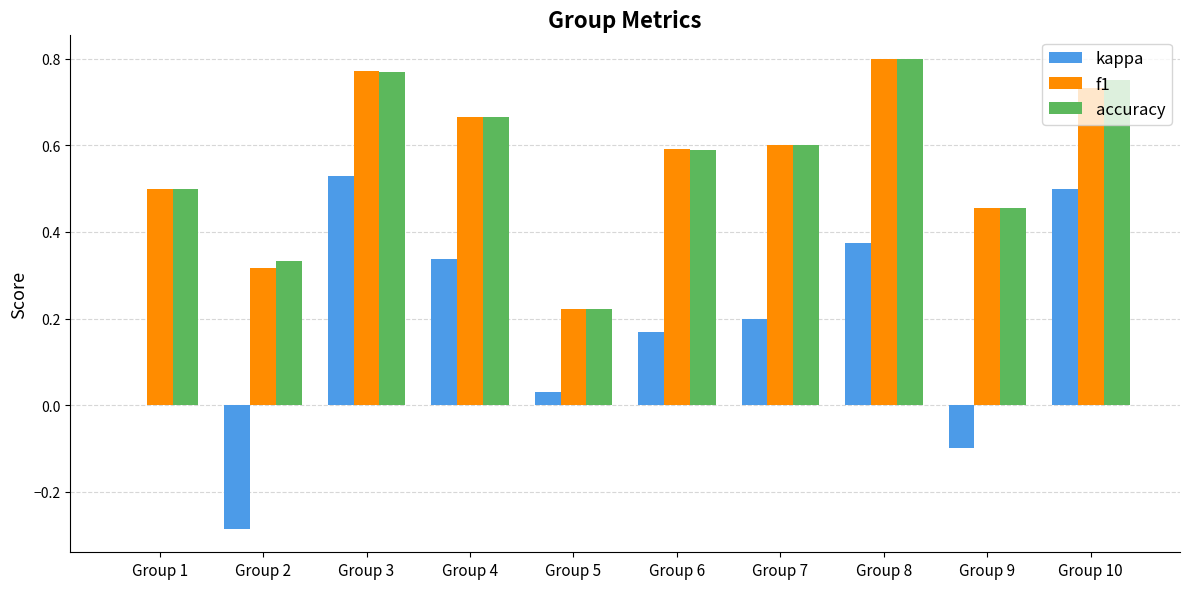

What is the average value of the accuracy series?

0.6